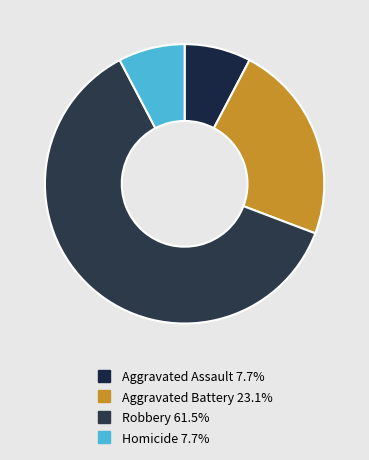

What percentage is NOT represented by Homicide?

92.3%